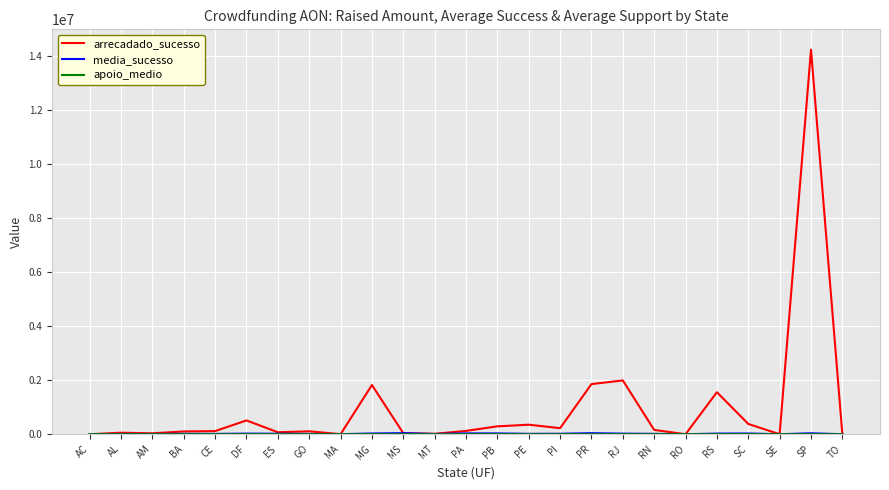

Which series has the largest range (max minus min)?

arrecadado_sucesso